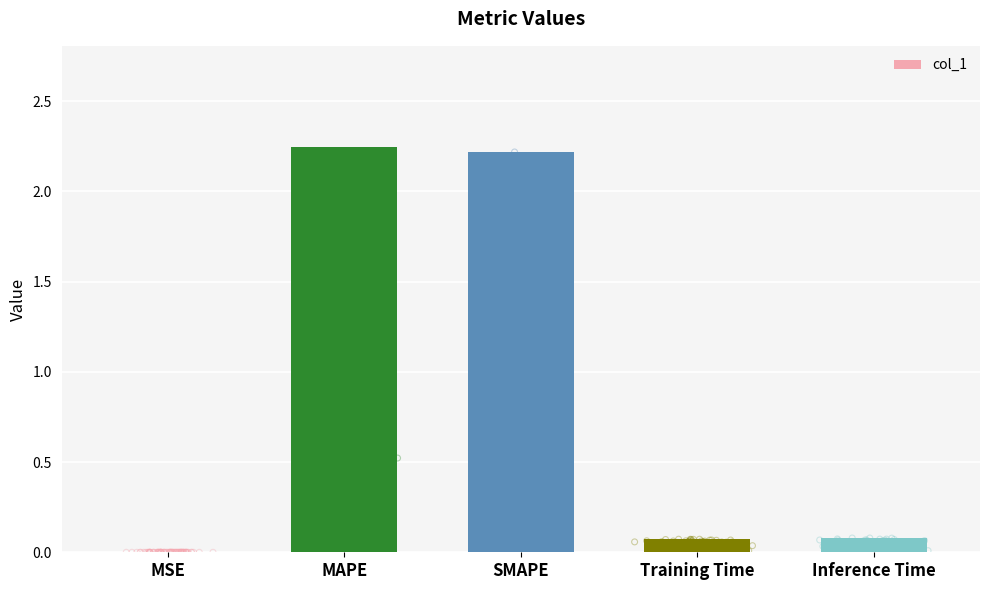

What is the change in value from MSE to Training Time?

+0.1